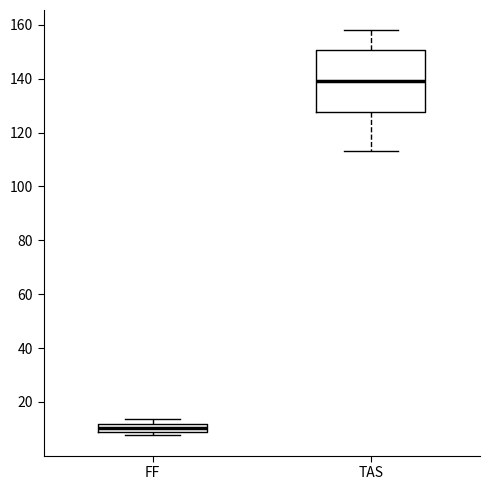

Which box's median line is the lowest?

FF